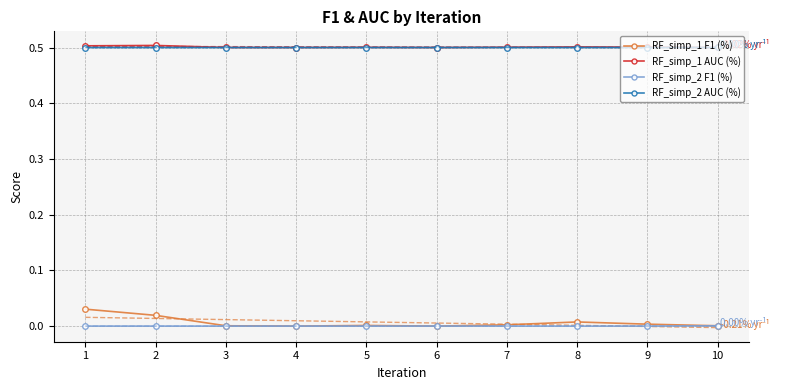

Rank the series by their maximum value, from lowest to highest.

RF_simp_2 F1 (%), RF_simp_1 F1 (%), RF_simp_2 AUC (%), RF_simp_1 AUC (%)